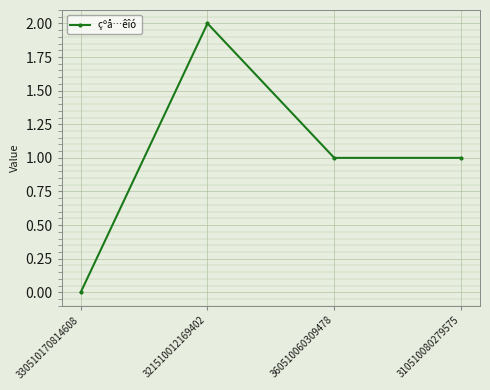

Where is the first local maximum?

321510012169402